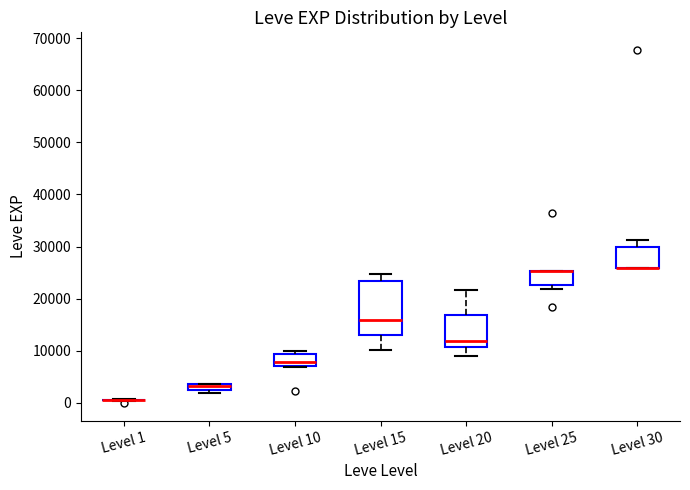

Where is the lower edge of the box for Level 25 on the y-axis? The values are not printed on the chart, so give them approximately, as read against the axis.

23000